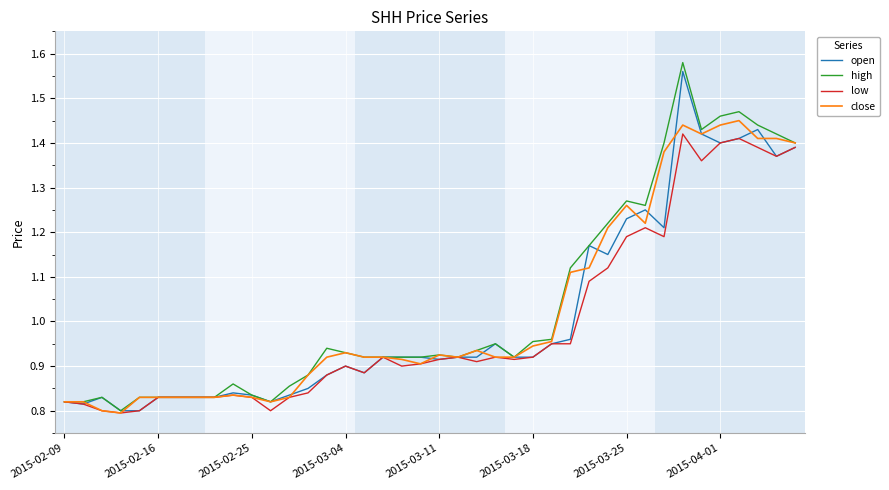

Rank the series by their maximum value, from lowest to highest.

low, close, open, high